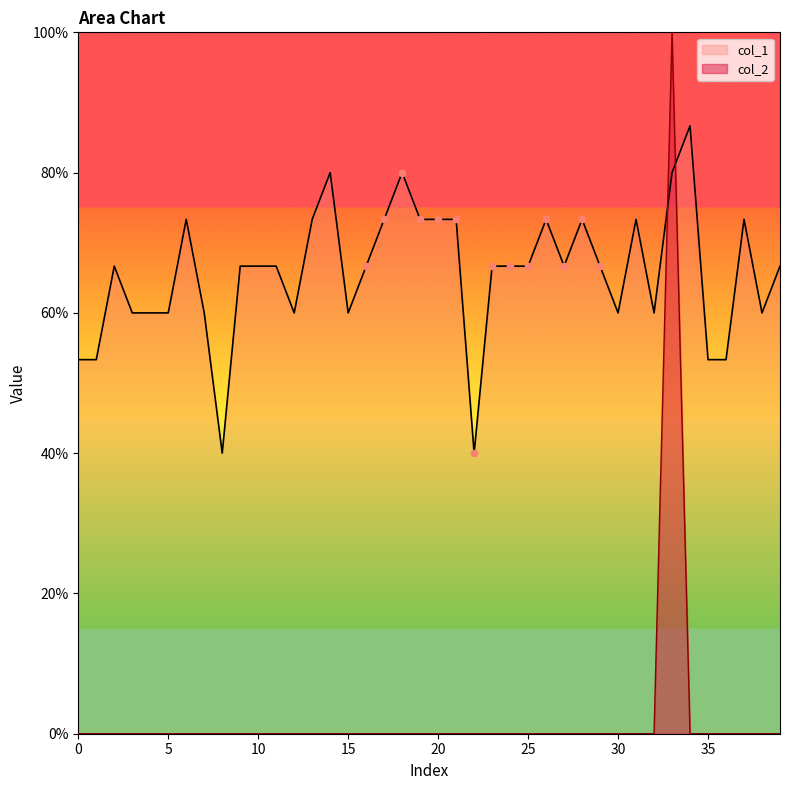

Which series contains the highest Y value?

col_2